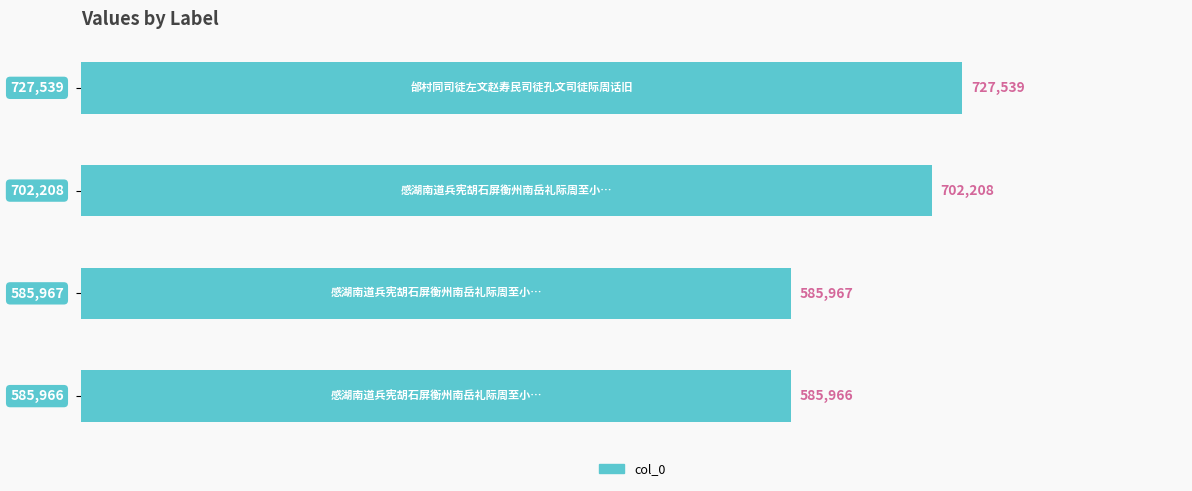

What is the value of the 4th bar from the top?

585966